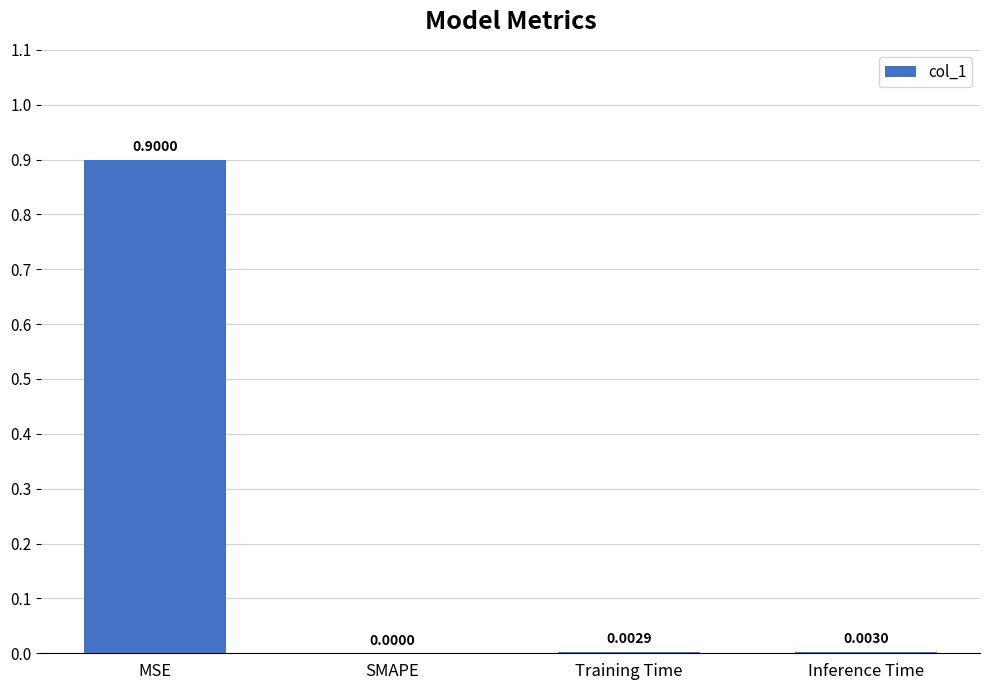

At which label is the value closest to 0?

SMAPE